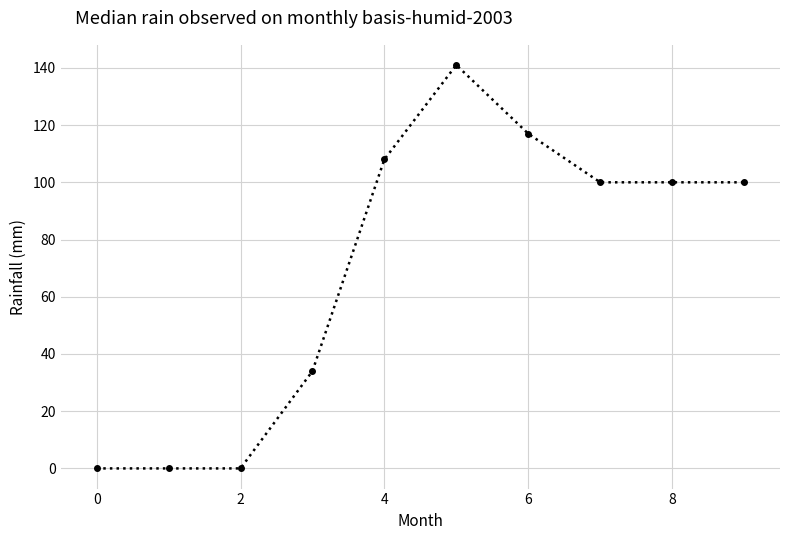

True or false: the data has more than 2 interior local peaks.

False